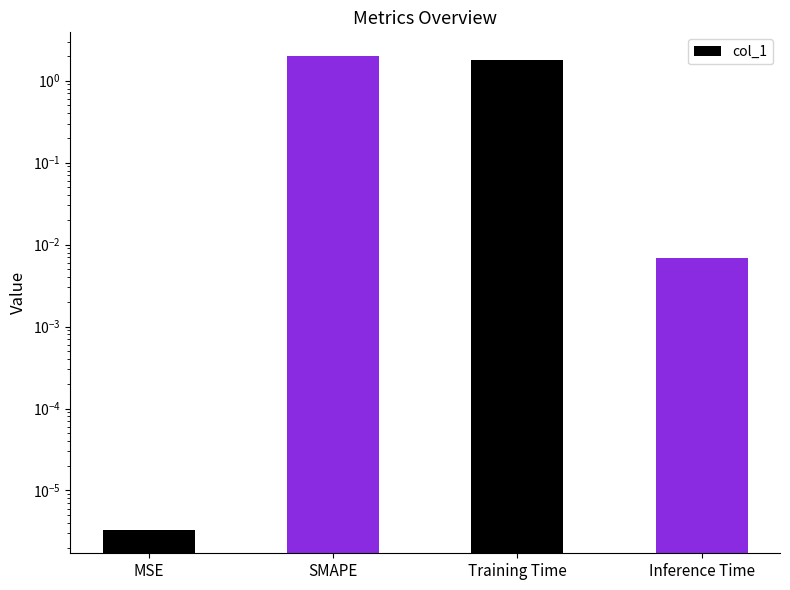

What is the difference between the values at Inference Time and Training Time?

1.8